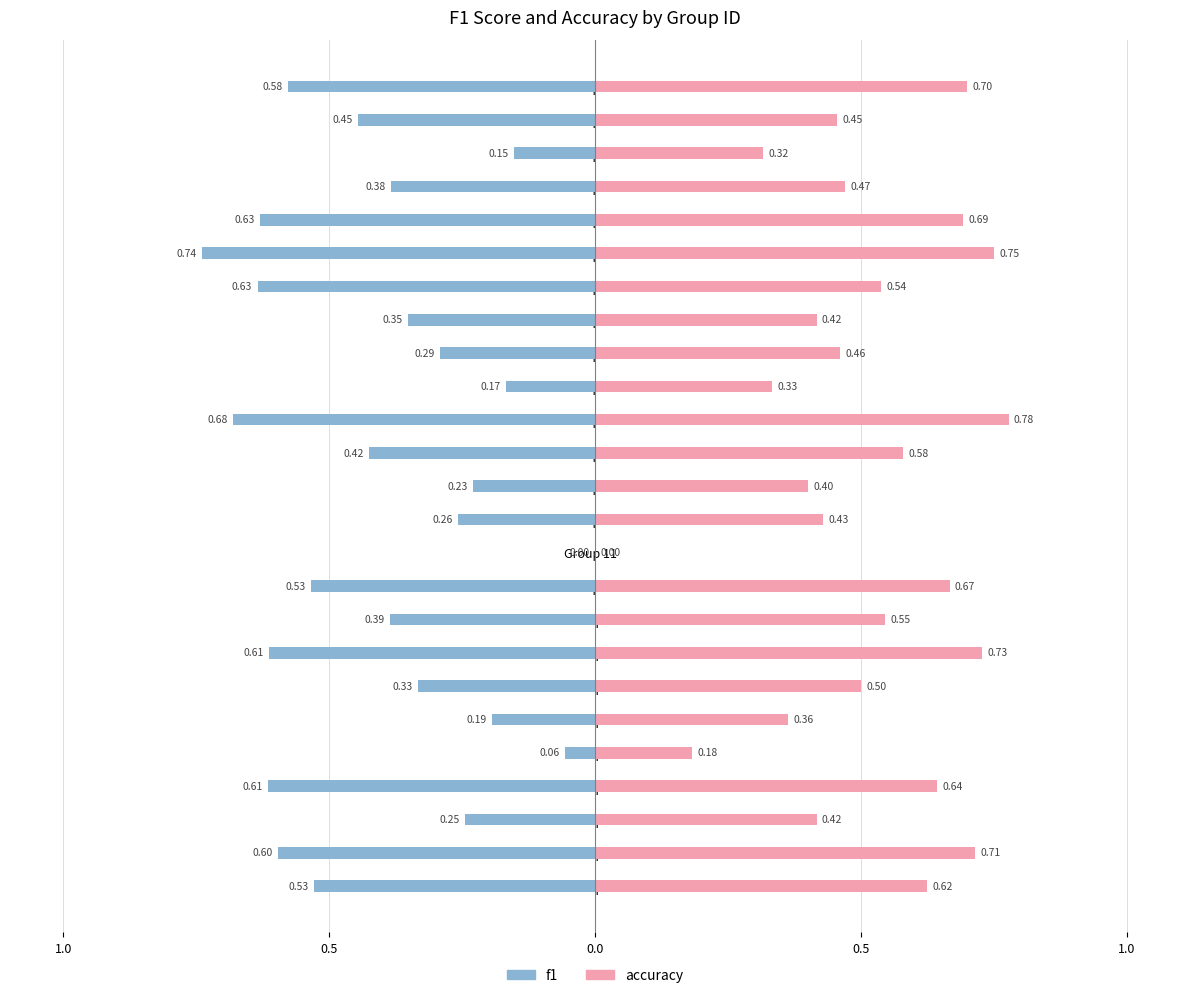

Are the bars horizontal?

Yes